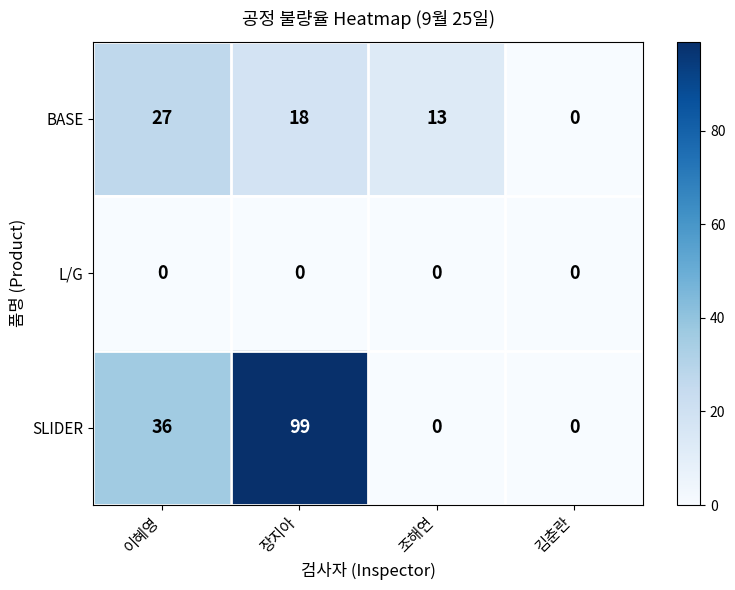

What is the difference between the second highest and minimum values in the SLIDER series?

36